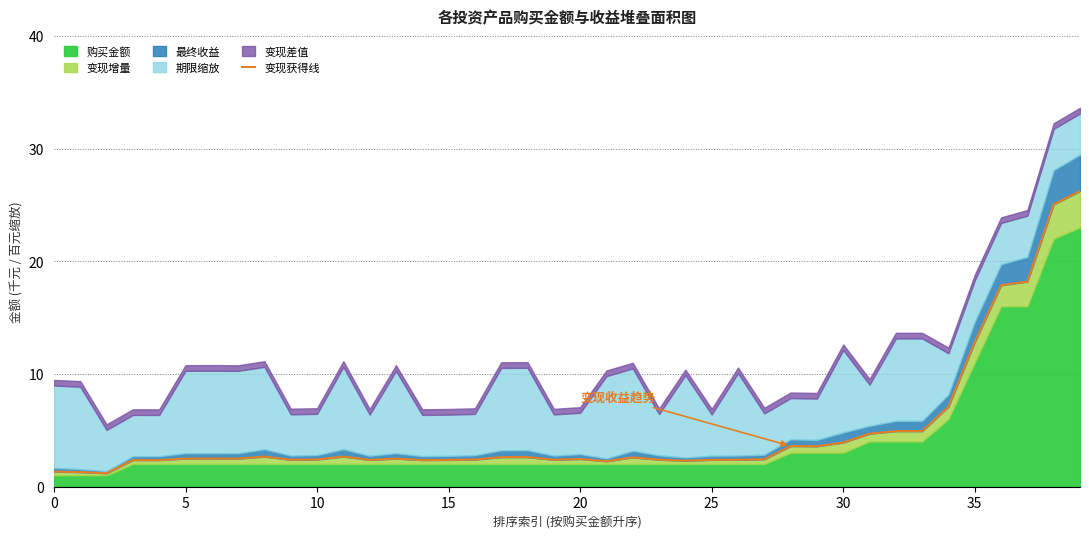

The value at 31 is 6.6. True or false?

False